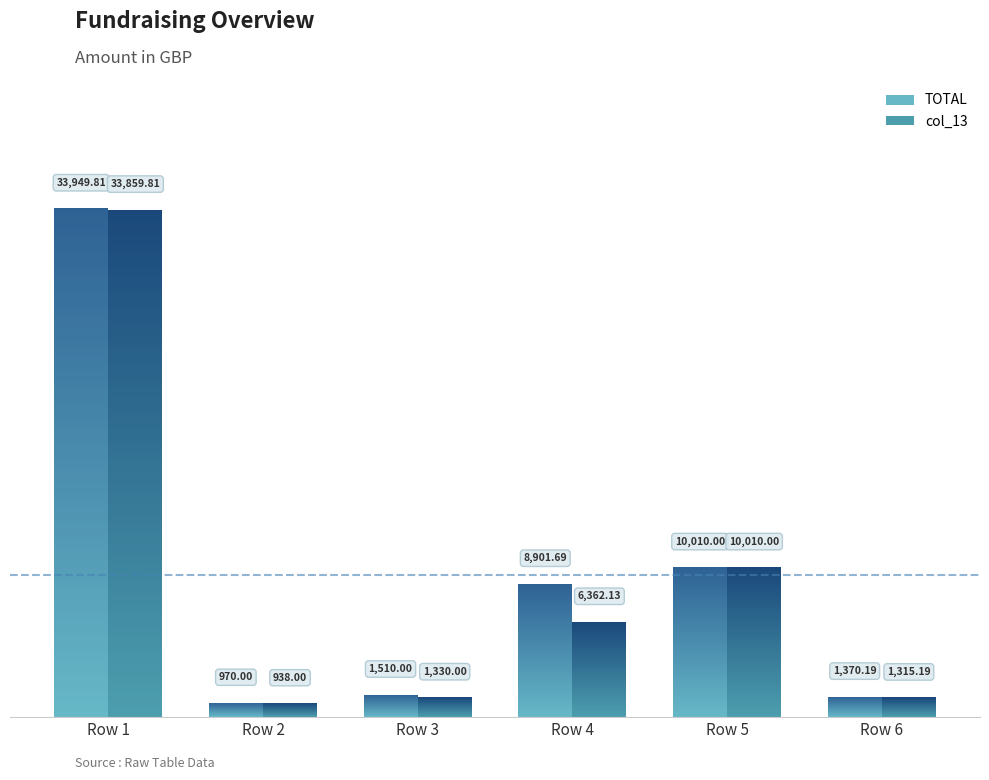

How many bars are there in each group?

2